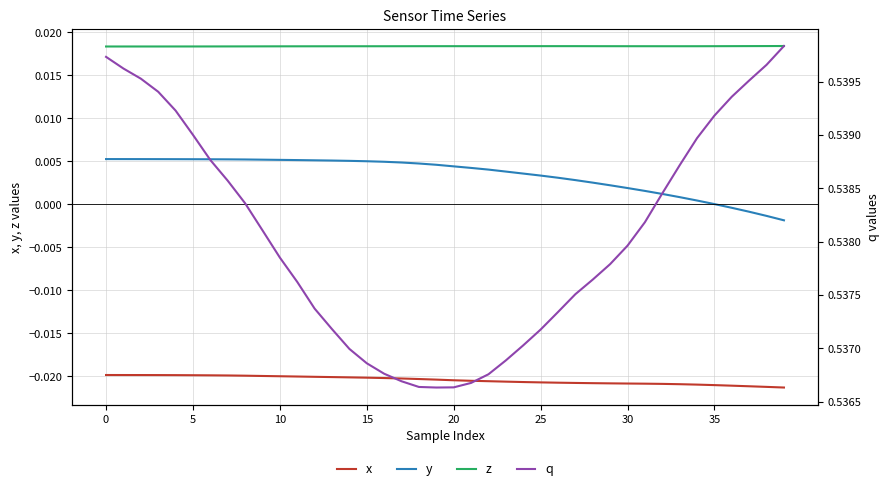

True or false: x has a value of -0.0 at 8.

True